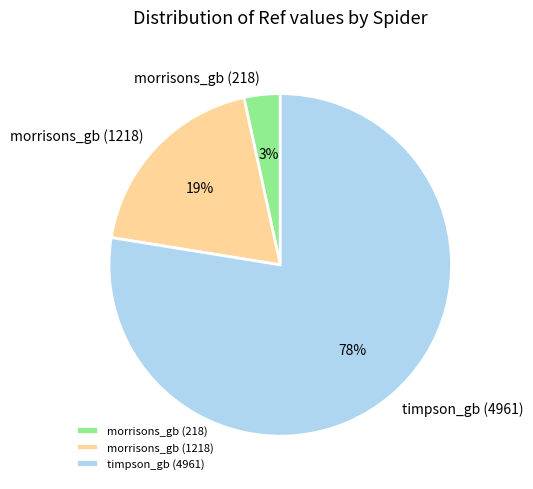

Does any single category account for the majority?

Yes